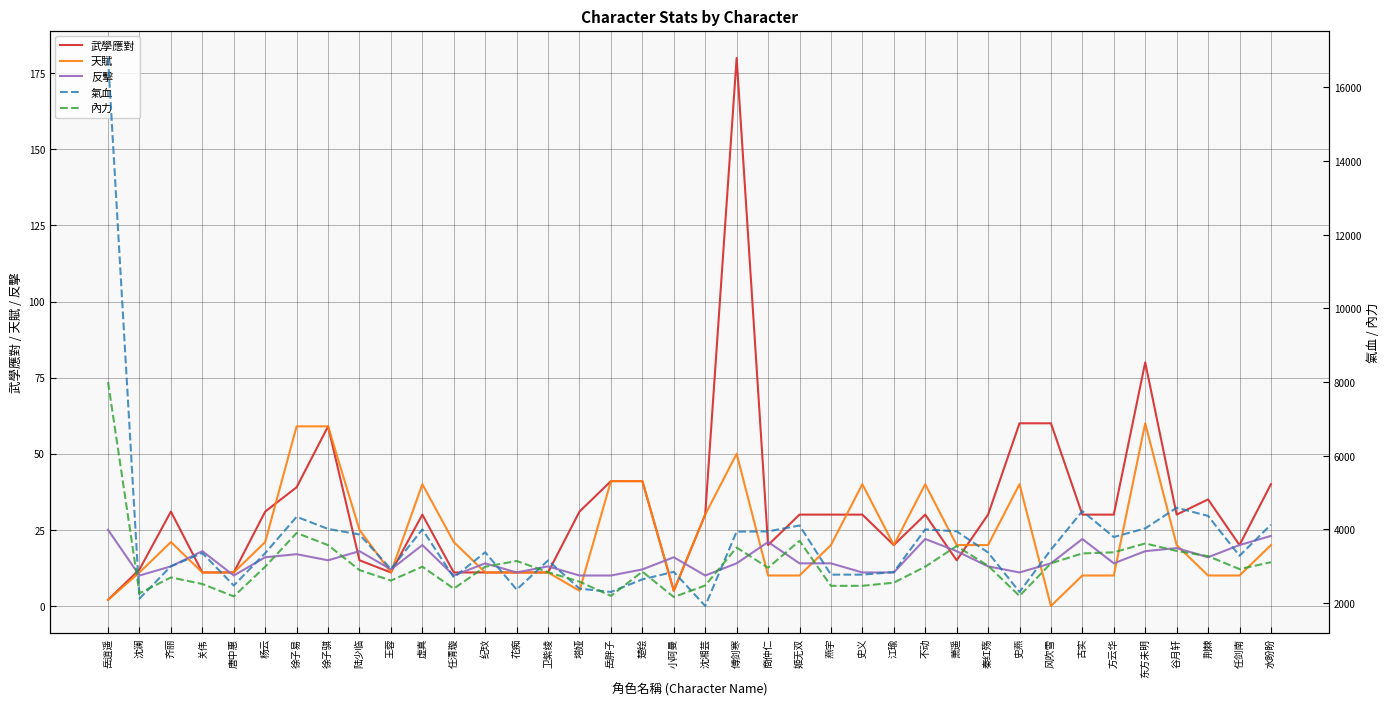

Is it true that 氣血 equals 1087 at 王蓉?

False